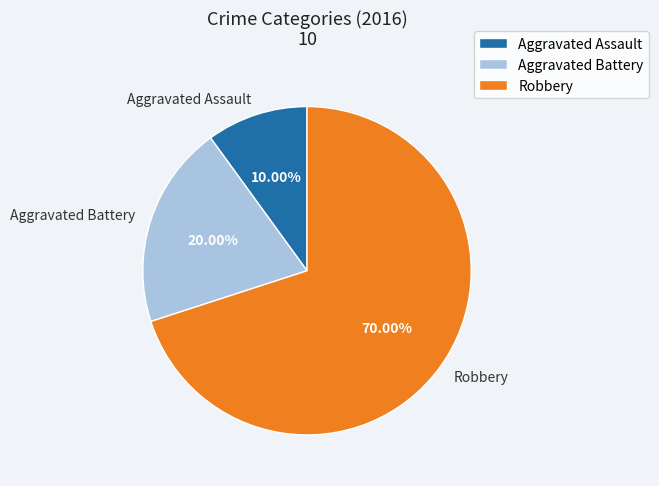

To the nearest percent, what is the difference between the Aggravated Assault and Aggravated Battery slice percentages?

10%